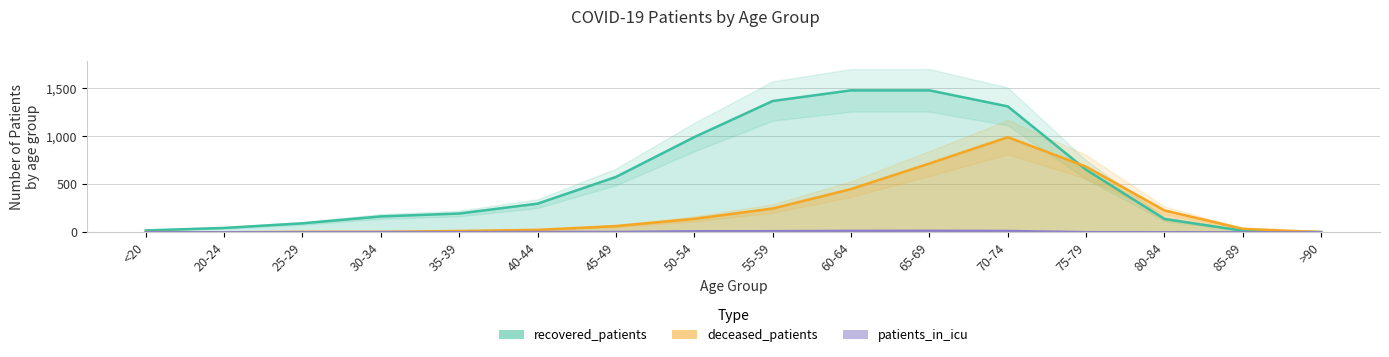

How many positive values does the deceased_patients series have?

15